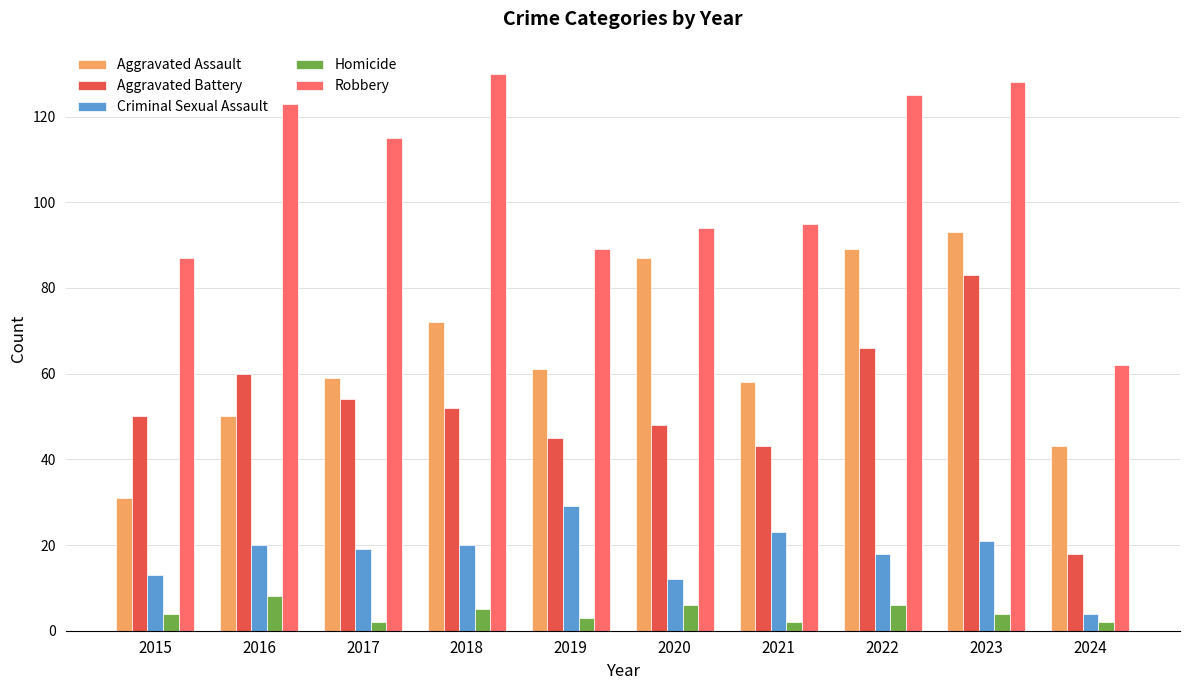

Rank the series by their maximum value, from lowest to highest.

Homicide, Criminal Sexual Assault, Aggravated Battery, Aggravated Assault, Robbery